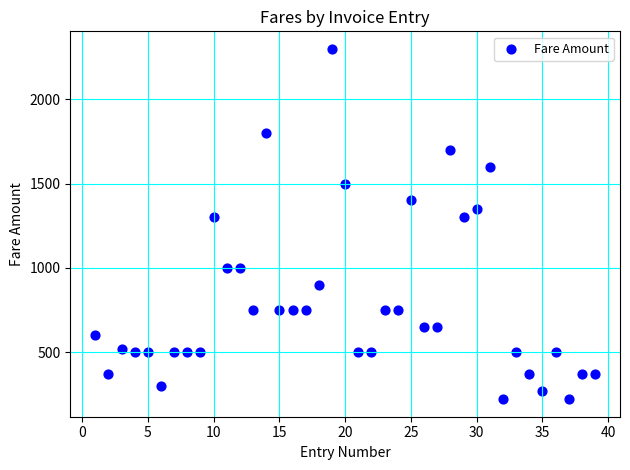

What is the range of X values (max minus min)?

38